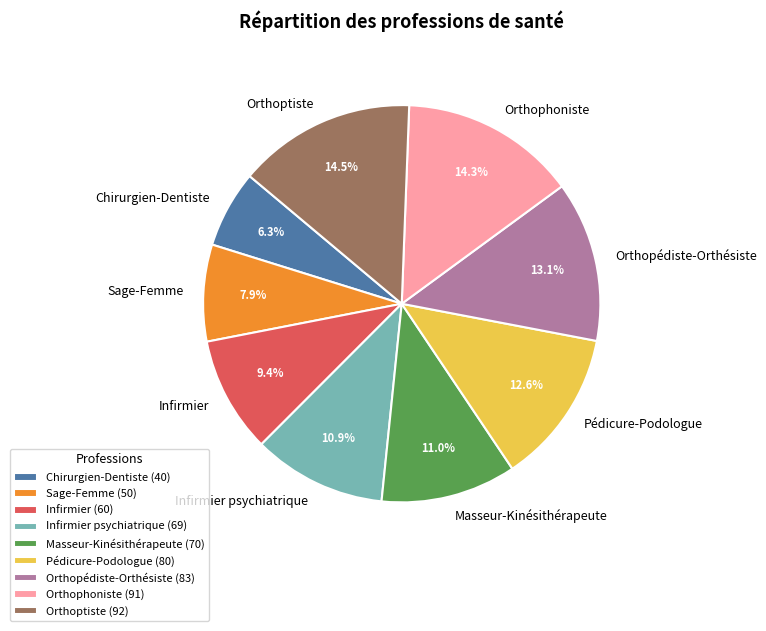

Which has a higher value, Orthophoniste or Pédicure-Podologue?

Orthophoniste